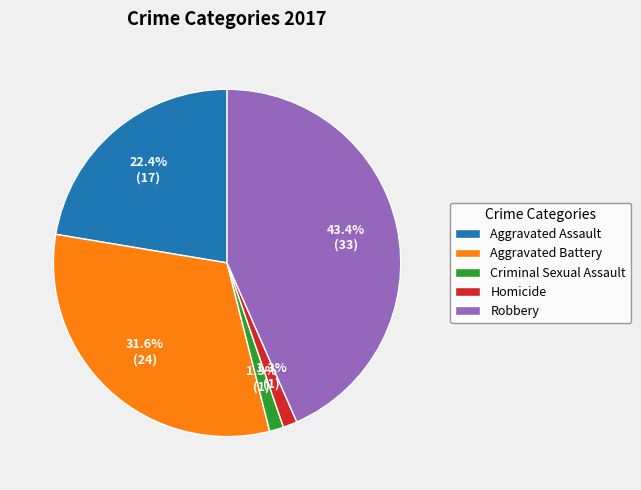

Which slice is the largest?

Robbery